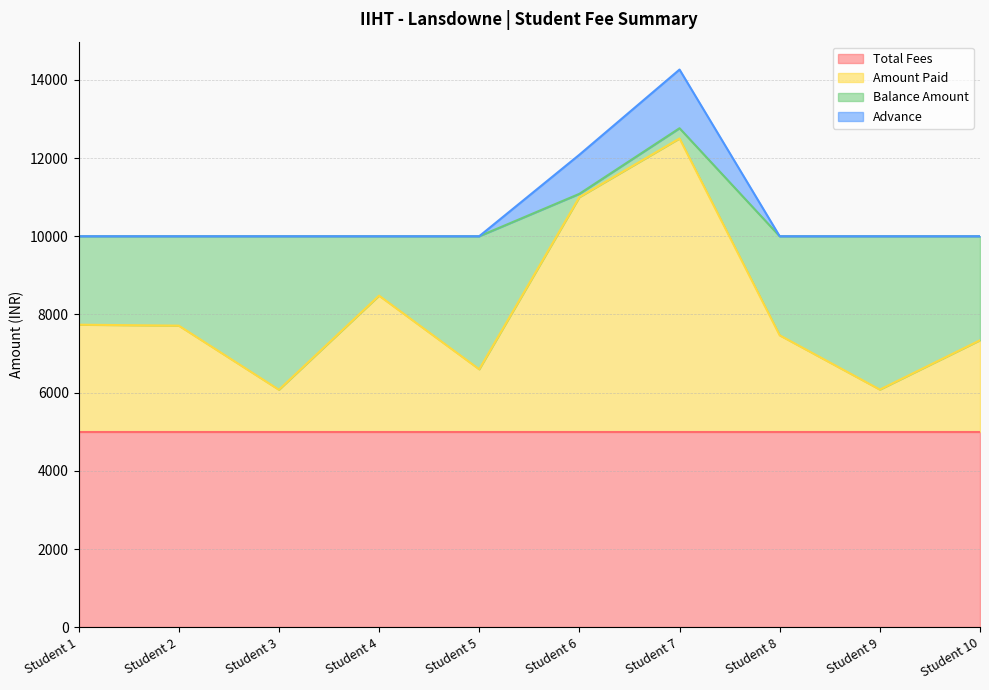

The value of Total Fees at Student 8 is 1885. True or false?

False